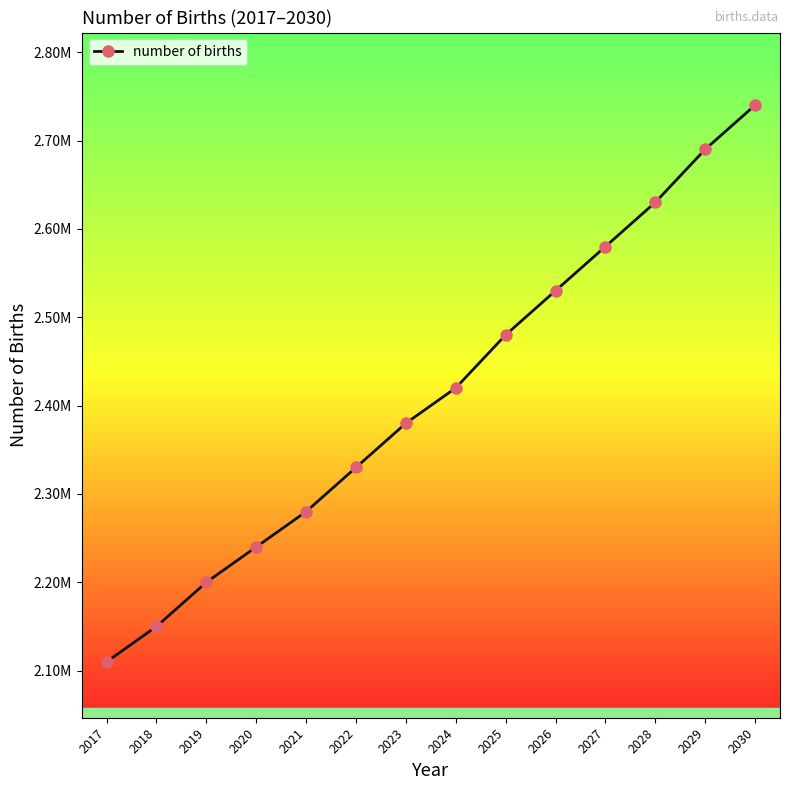

Does the chart display data point markers on the line(s)?

Yes